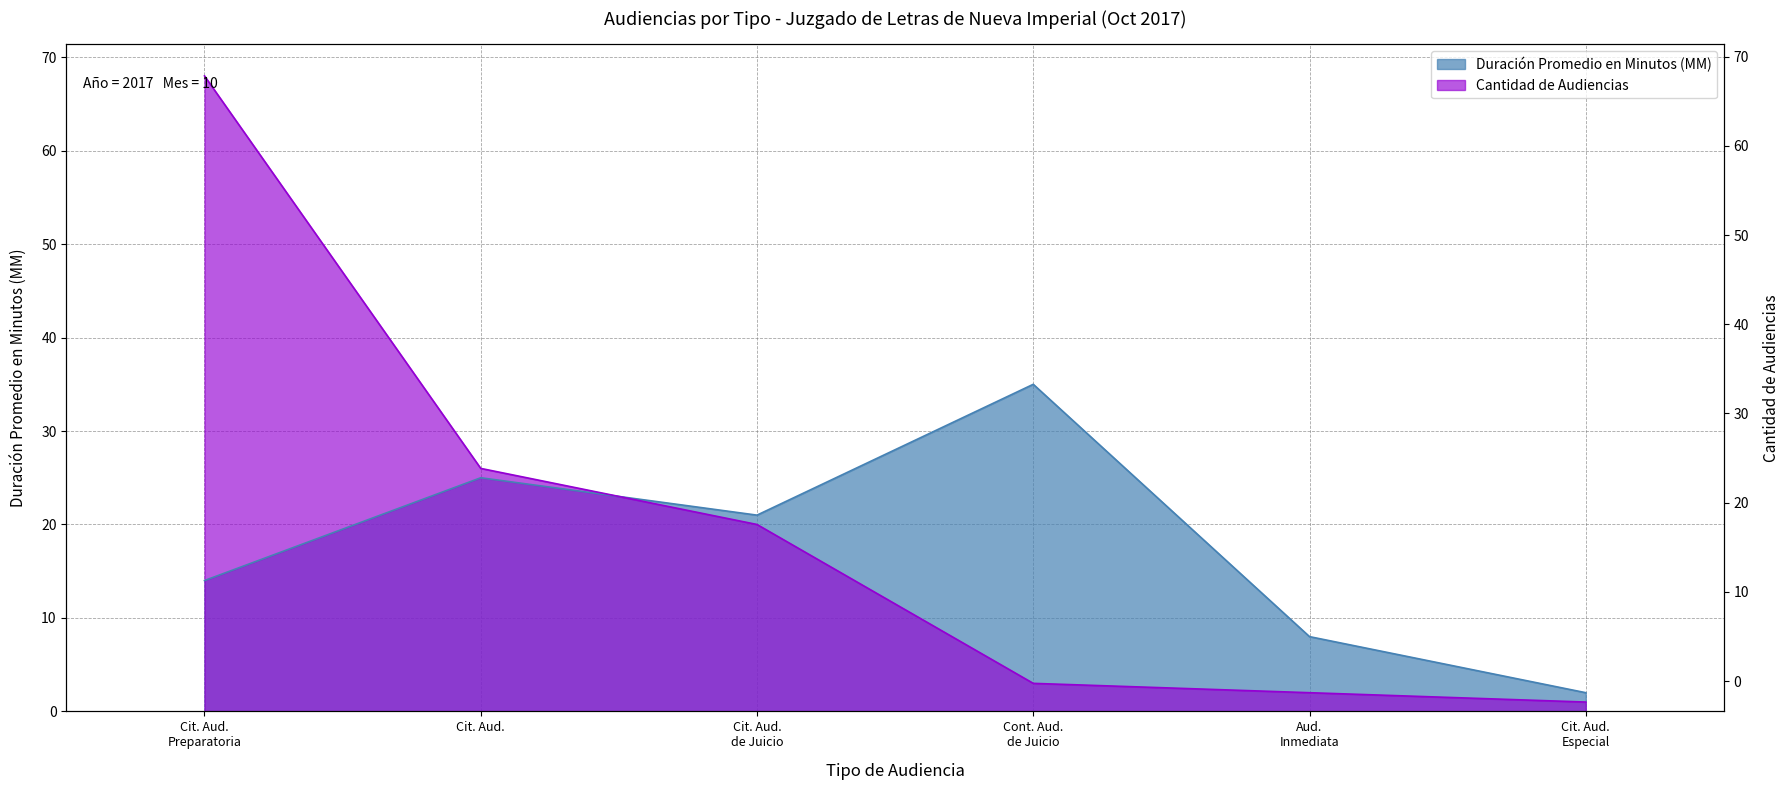

At which label is Duración Promedio en Minutos (MM) closest to 18?

Cit. Aud. de Juicio